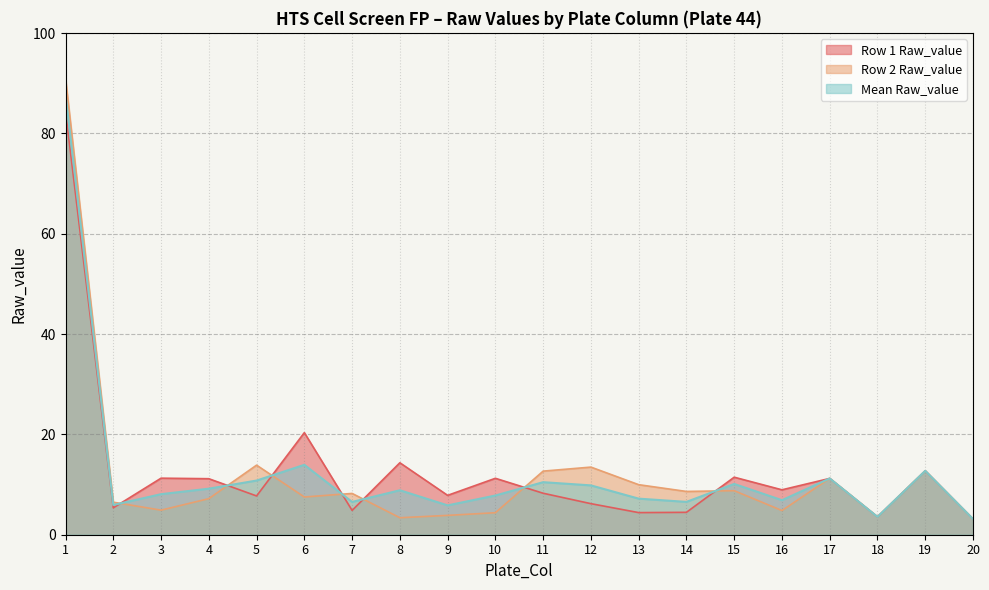

How many lines are shown in the chart?

3